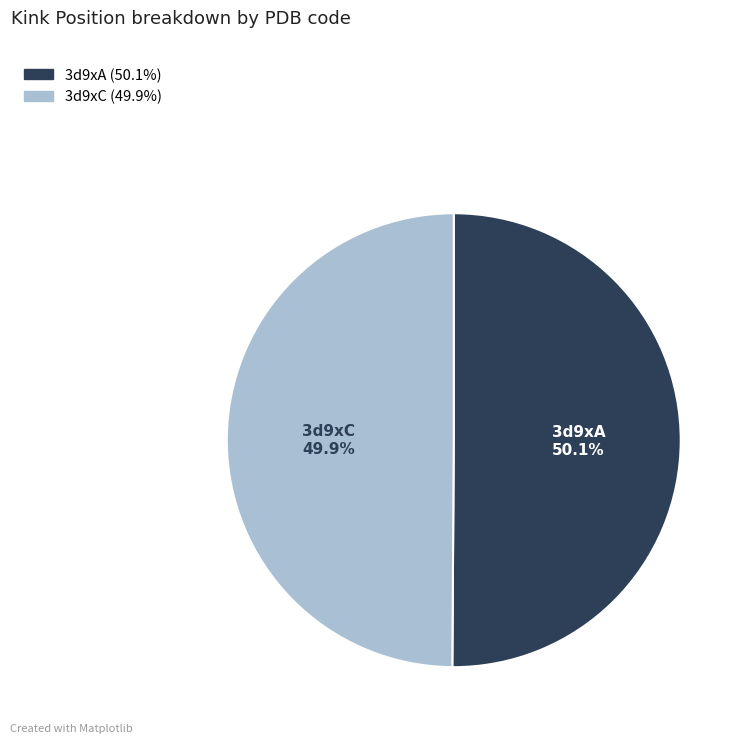

To the nearest percent, what is the combined percentage of 3d9xC and 3d9xA?

100%